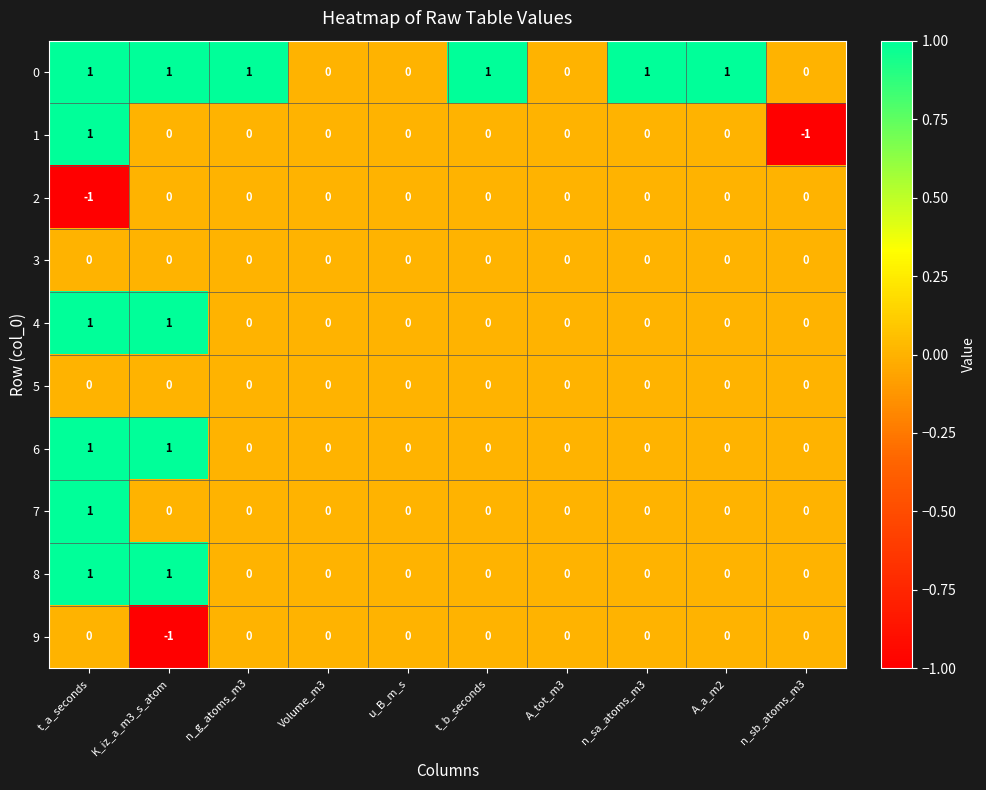

The 4 series shows 0 at n_sa_atoms_m3. True or false?

True